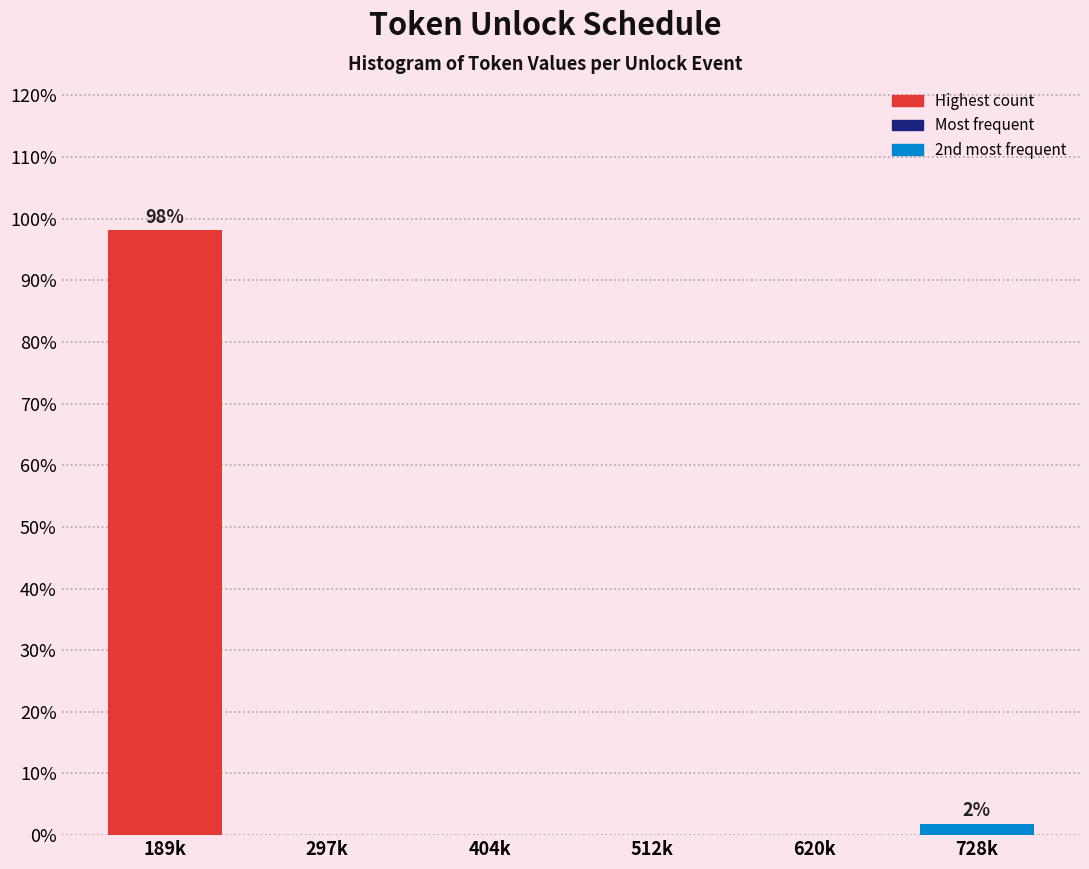

Reading left to right, what are all the values shown in this chart?

189k=98.1	297k=0.0	404k=0.0	512k=0.0	620k=0.0	728k=1.9